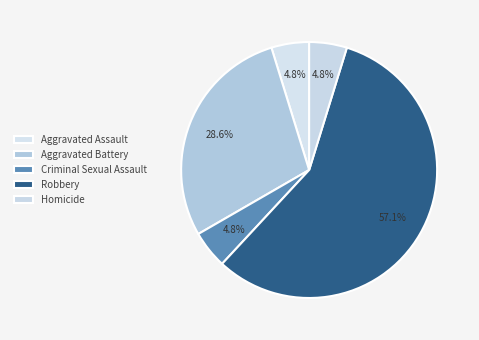

What is the smallest slice in the pie chart?

Aggravated Assault